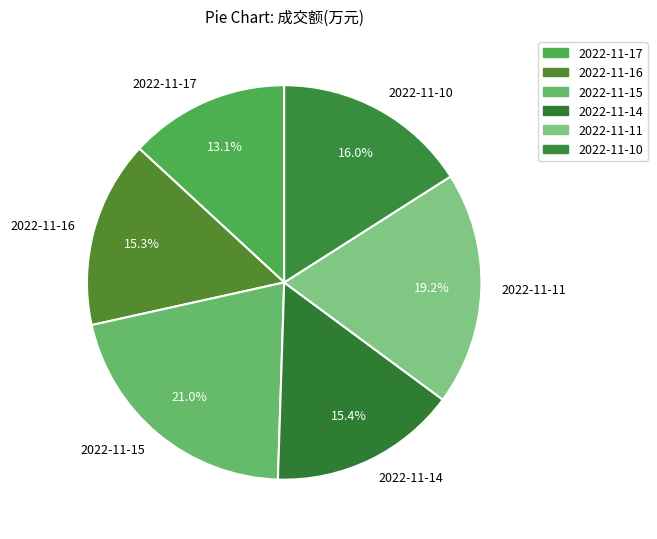

How much of the chart is everything except 2022-11-15?

79.0%